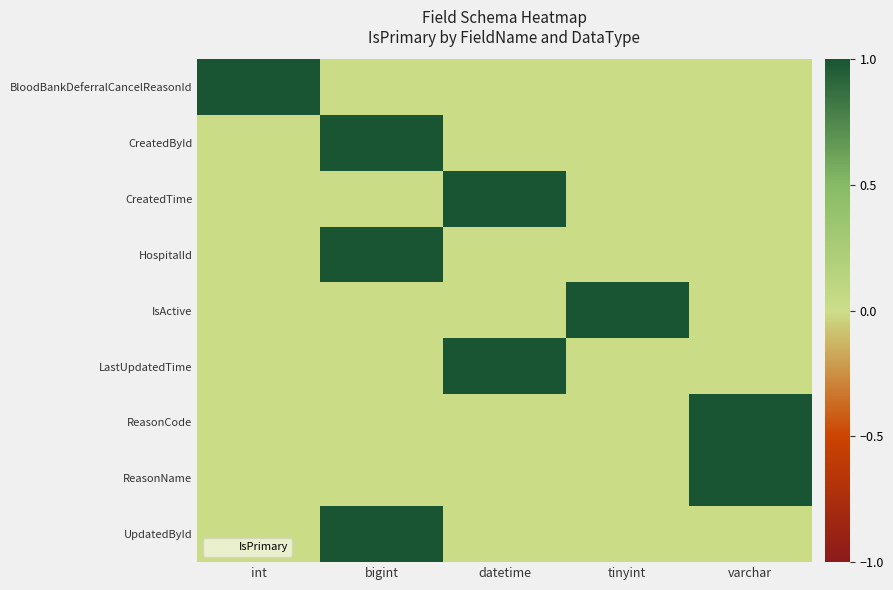

How many series are shown in this chart?

9